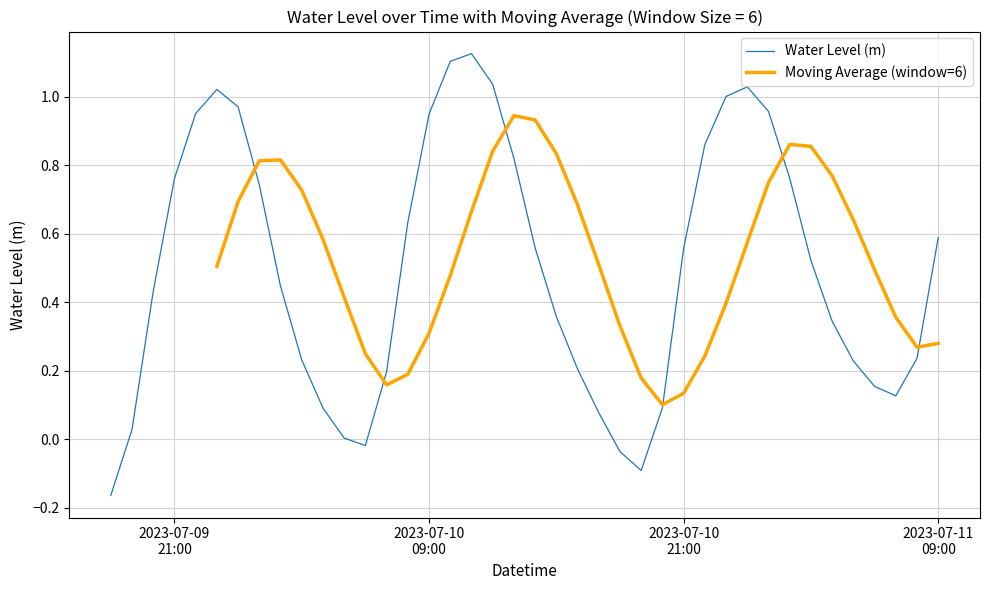

Which has a higher value, 2023-07-11 07:00:00 or 2023-07-10 17:00:00?

2023-07-11 07:00:00